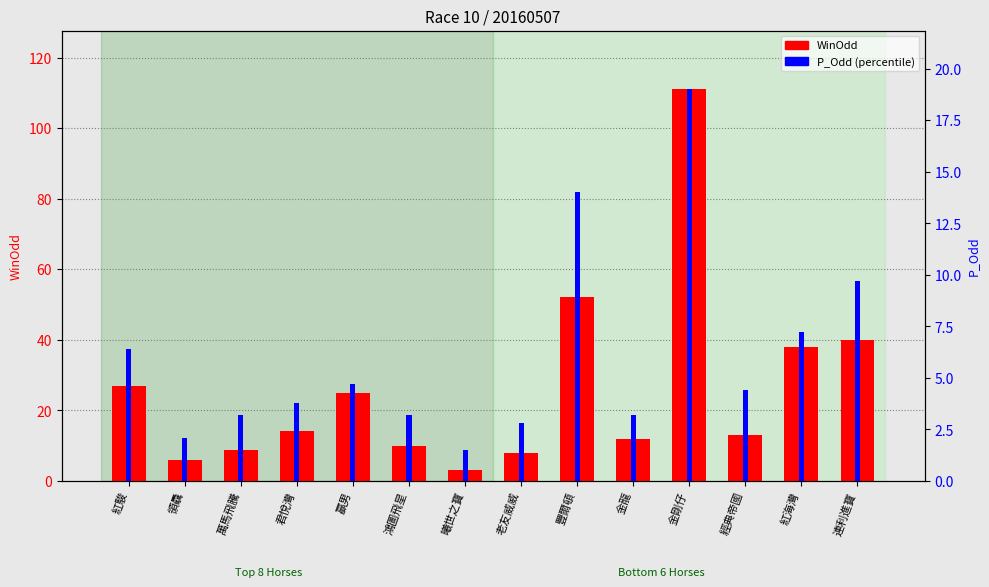

What is the label of the 7th bar from the left?

曦世之寶